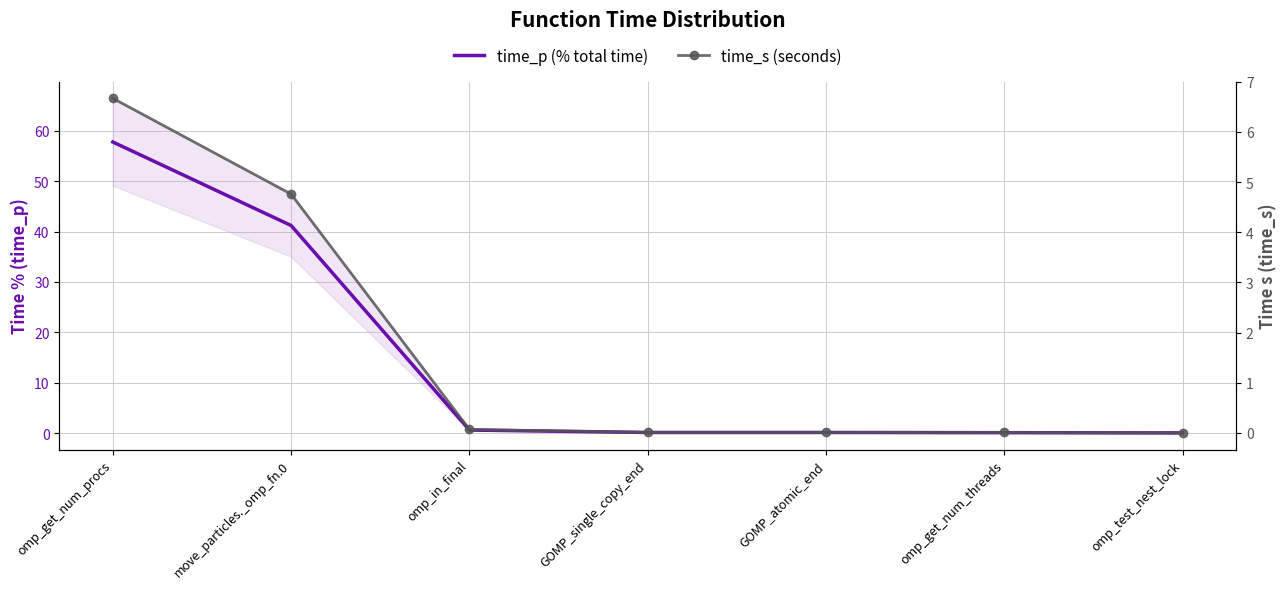

Rank the series by their maximum value, from lowest to highest.

time_s (seconds), time_p (% total time)